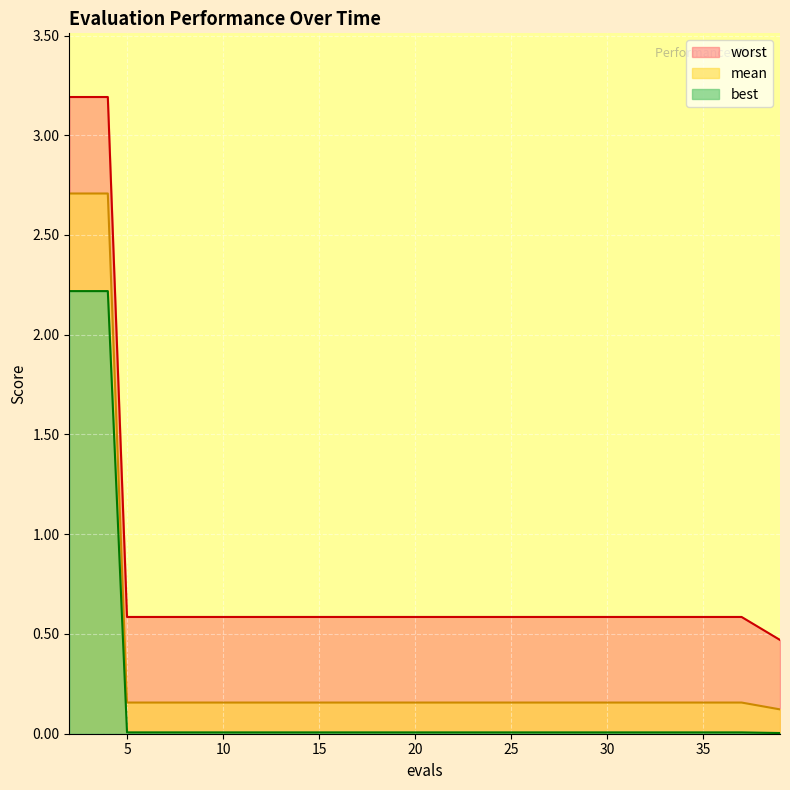

Is it true that worst equals 0.6 at 29?

True